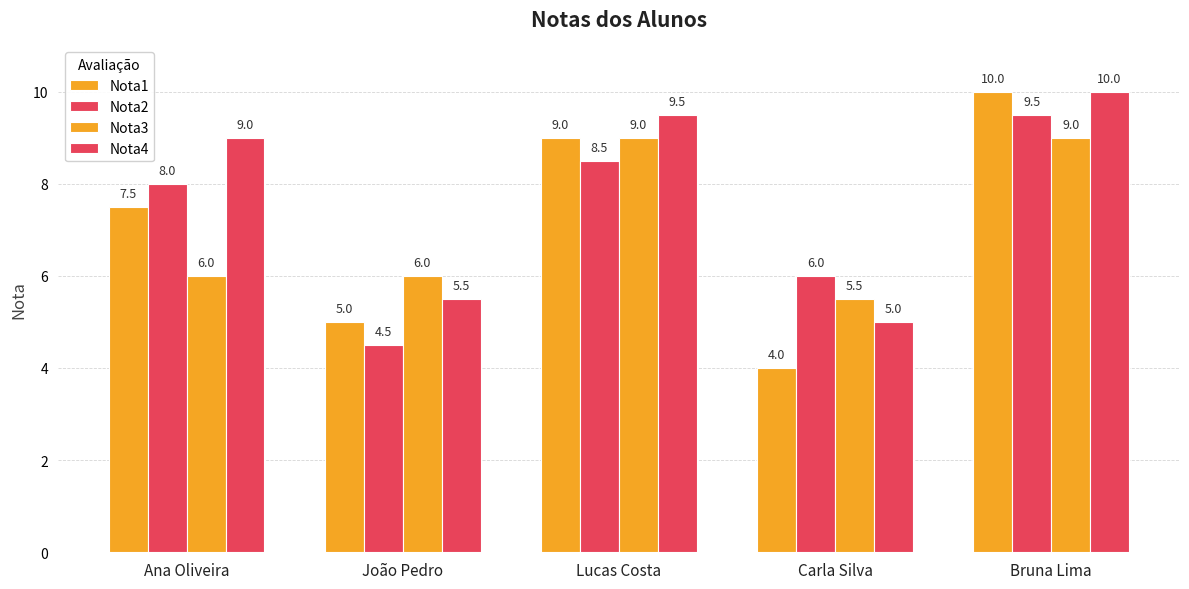

Does the chart contain any negative values?

No